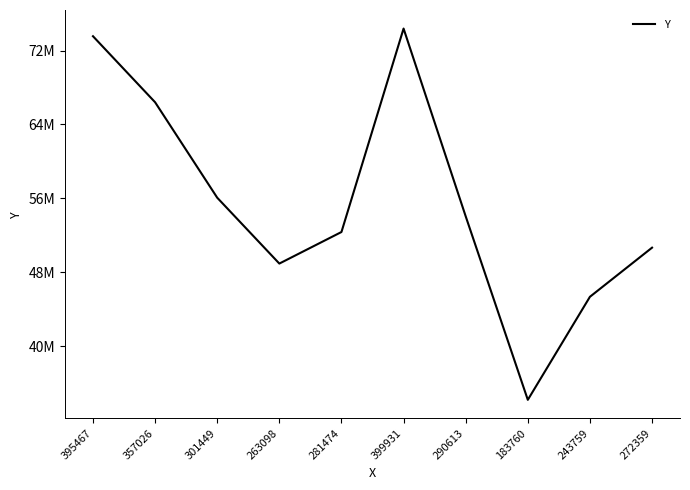

What position from the right is 301449?

8